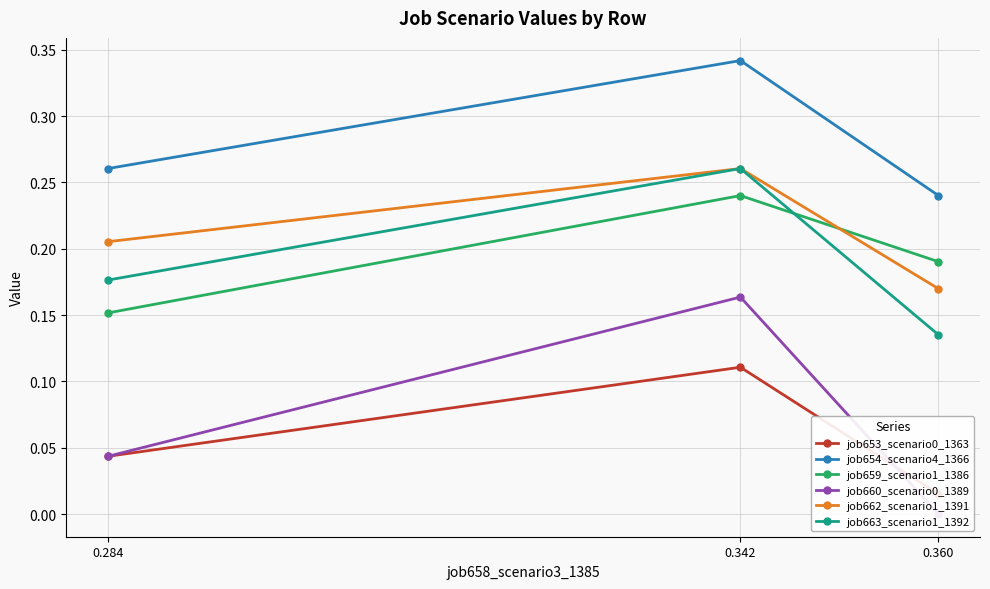

Rank the categories by job654_scenario4_1366 value from lowest to highest.

0.360, 0.284, 0.342